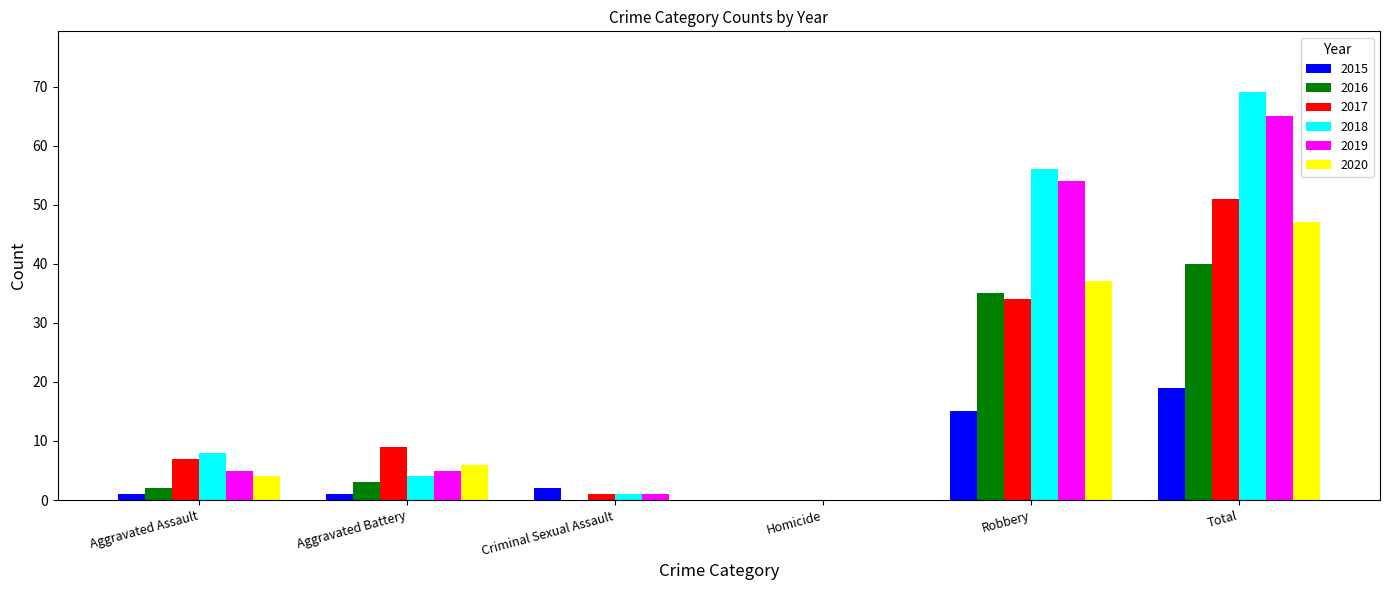

The 2019 series shows 8 at Aggravated Assault. True or false?

False